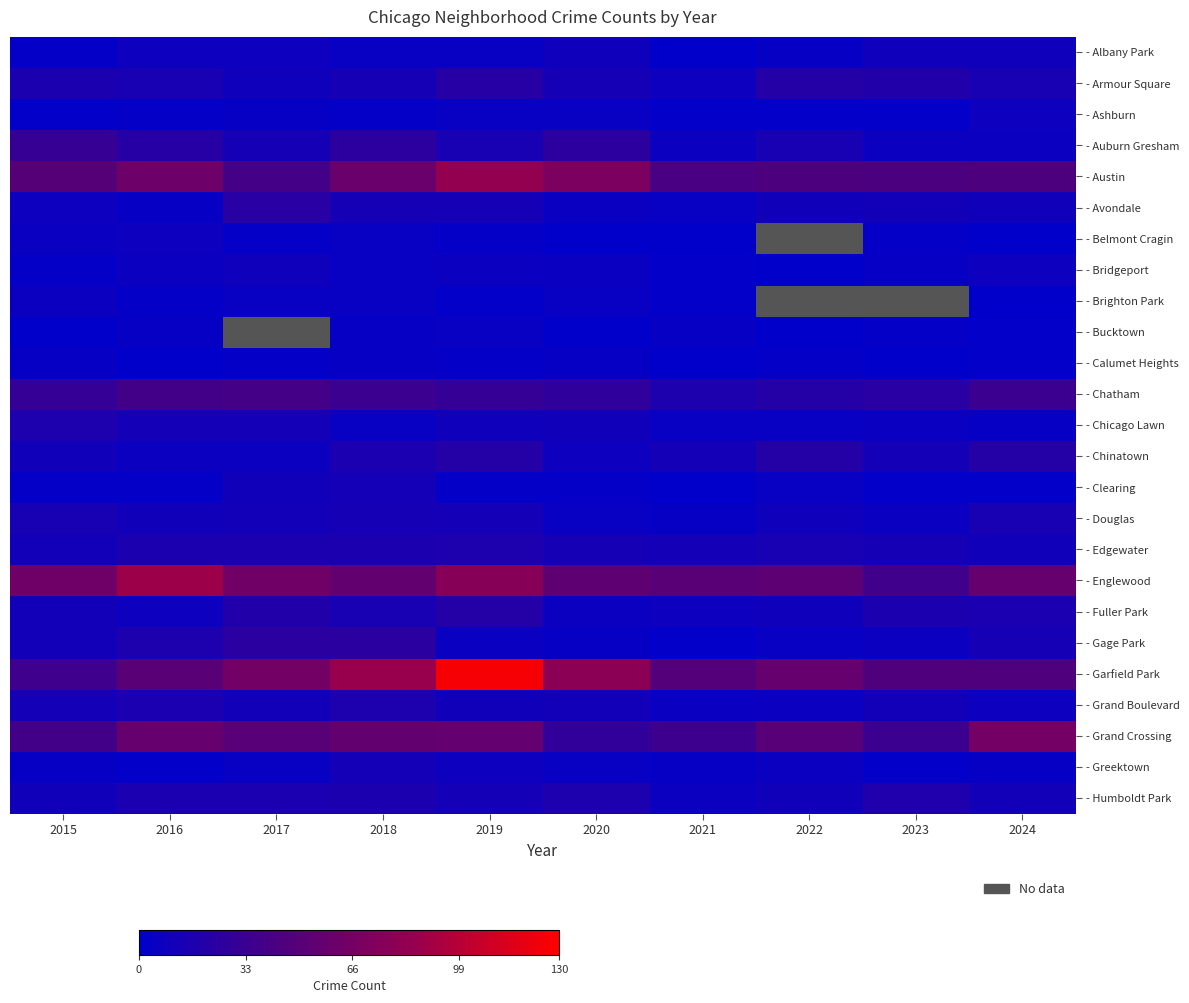

The value of - Austin at 2024 is 44.0. True or false?

True